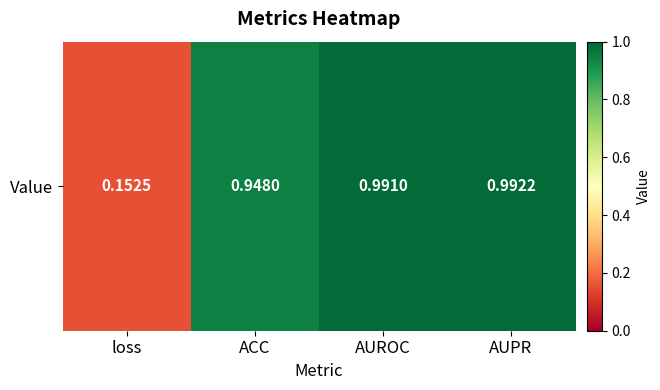

Read the value at AUROC.

1.0